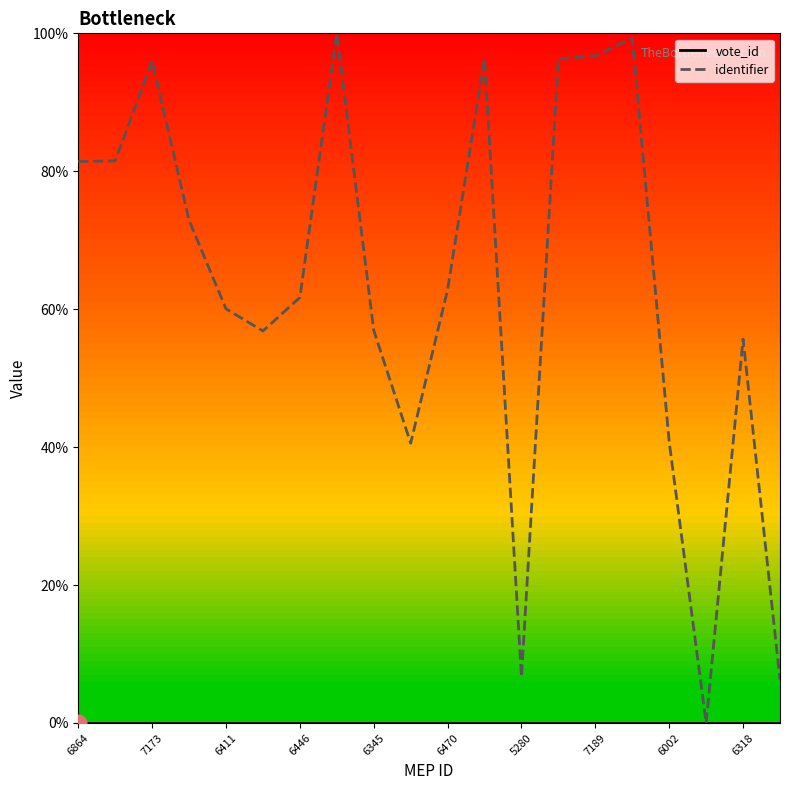

At how many categories does at least one series exceed 4?

19